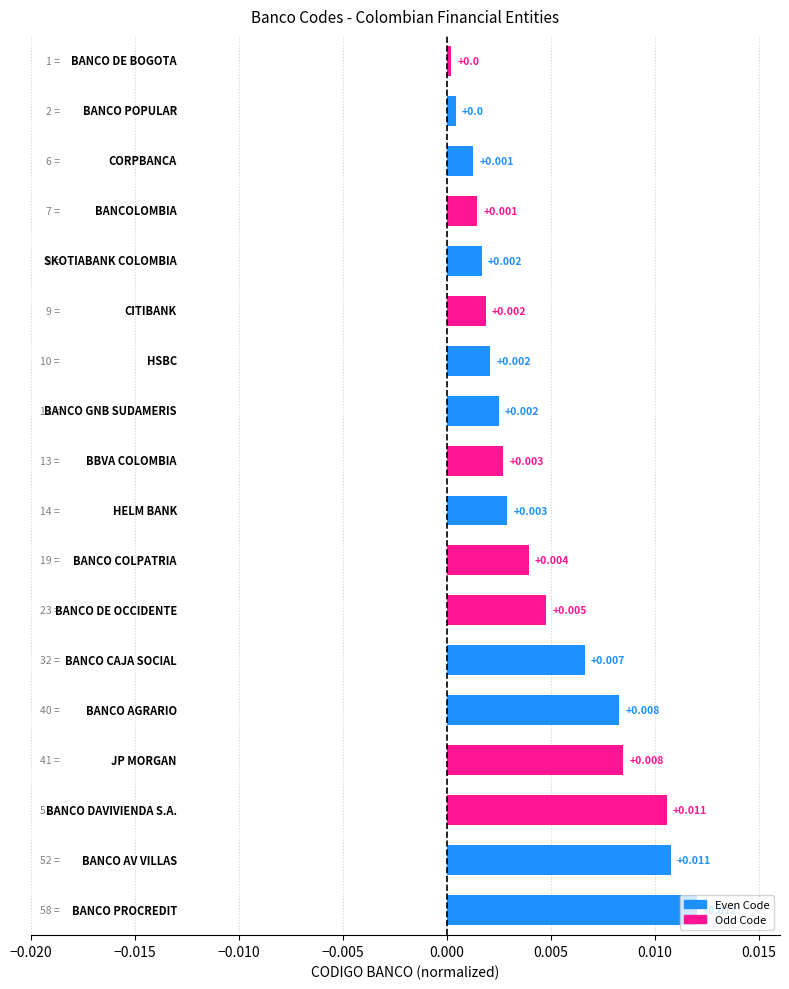

Count the number of data series in this chart.

1